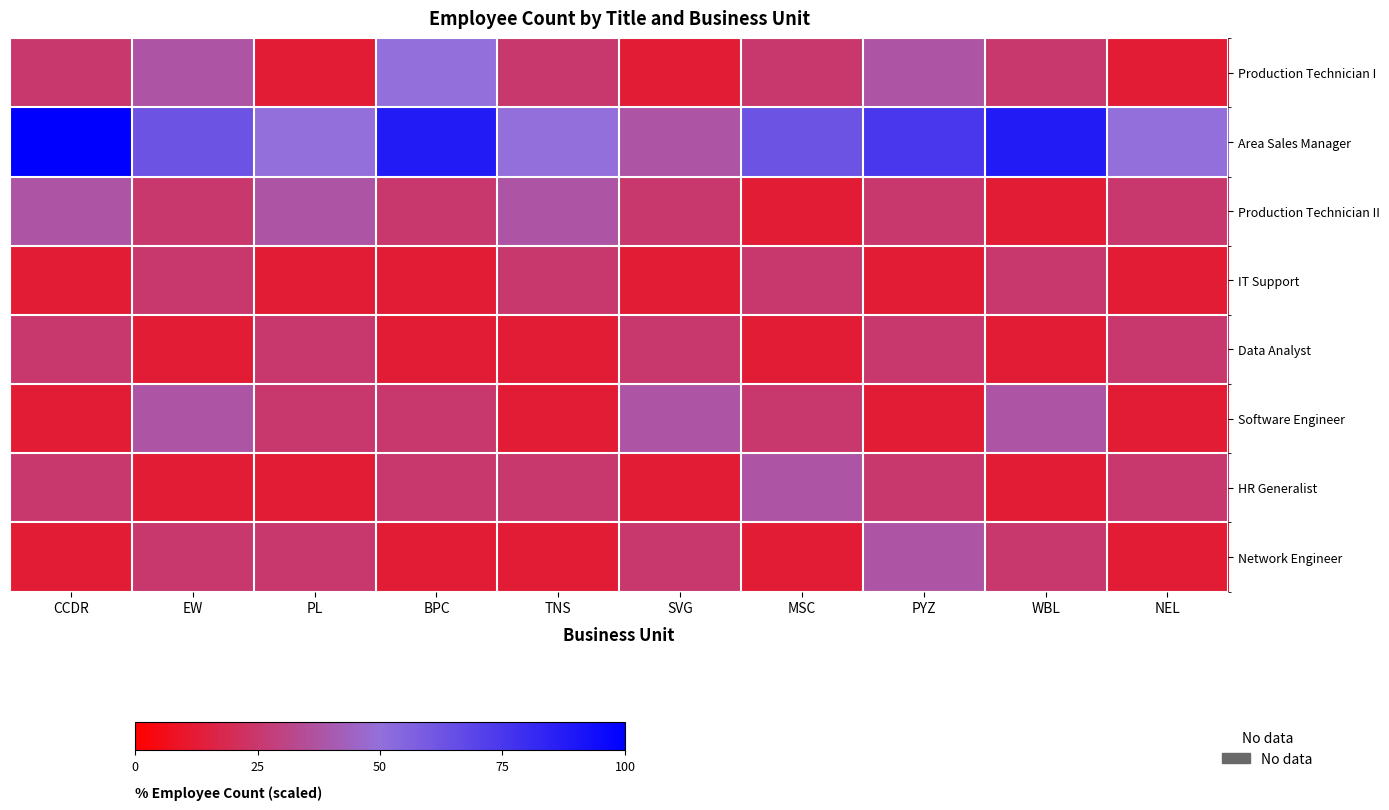

At how many categories does at least one series exceed 89?

1